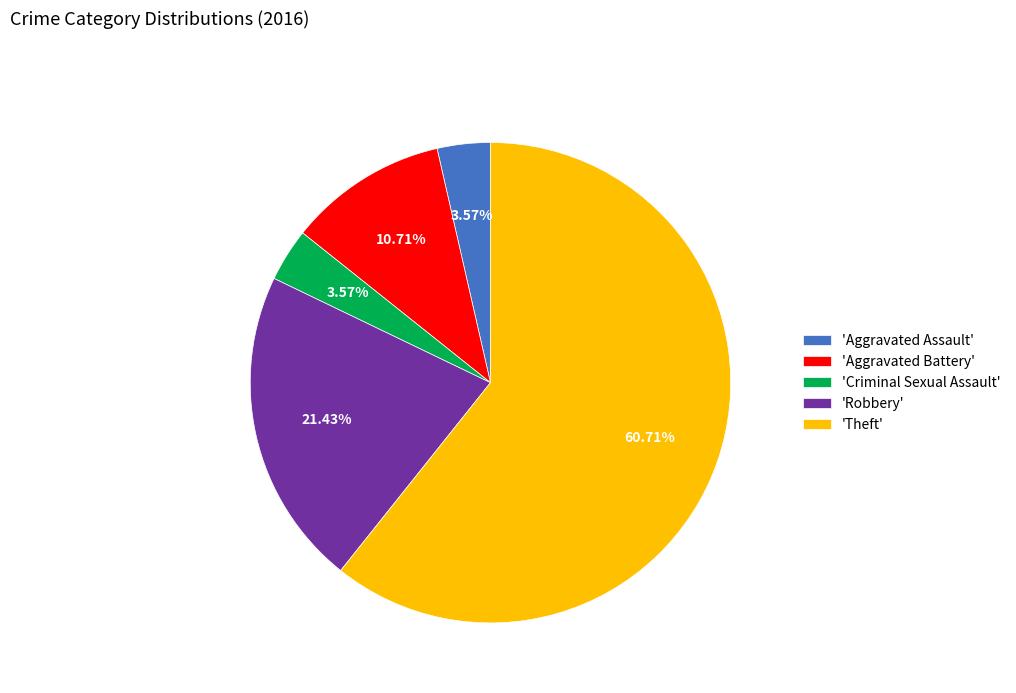

Which category accounts for the majority?

'Theft'